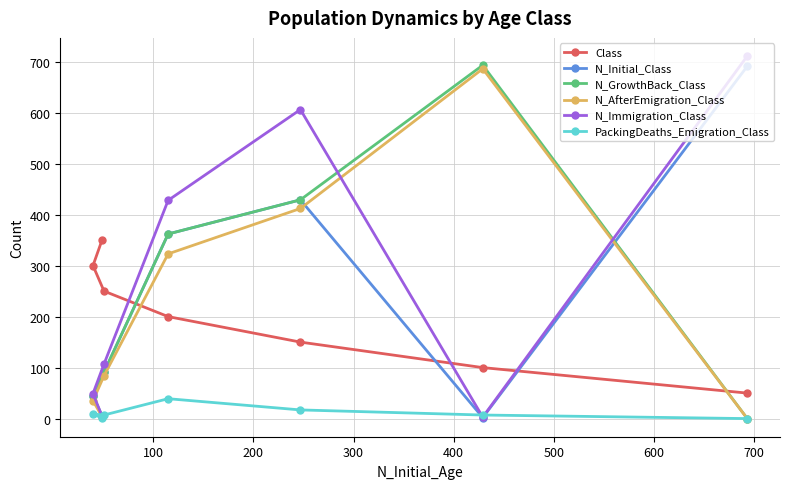

Reading left to right, what are all the values shown in this chart?

Class: 50	100	150	200	250	300	350
N_Initial_Class: 691	2	429	362	91	44	5
N_GrowthBack_Class: 0	693	429	362	91	44	5
N_AfterEmigration_Class: 0	686	412	323	84	35	4
N_Immigration_Class: 711	3	606	428	107	49	5
PackingDeaths_Emigration_Class: 0	7	17	39	7	9	1